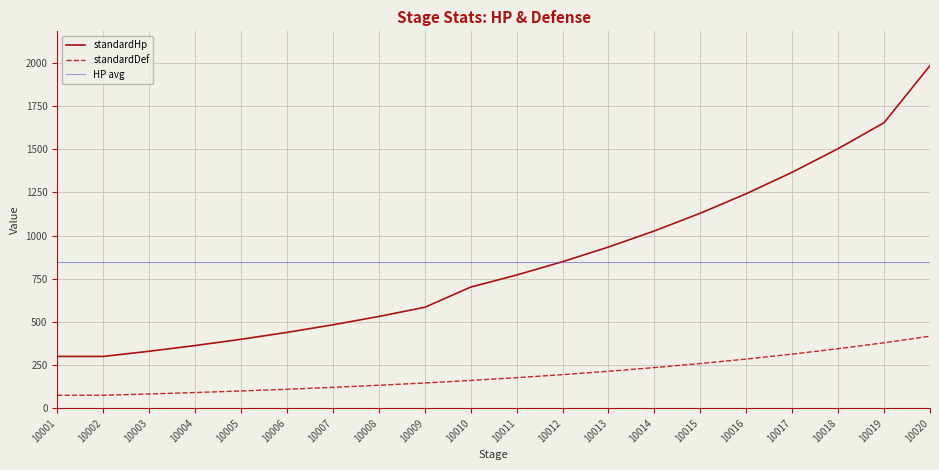

What is the sum of all standardHp values?

16896.5